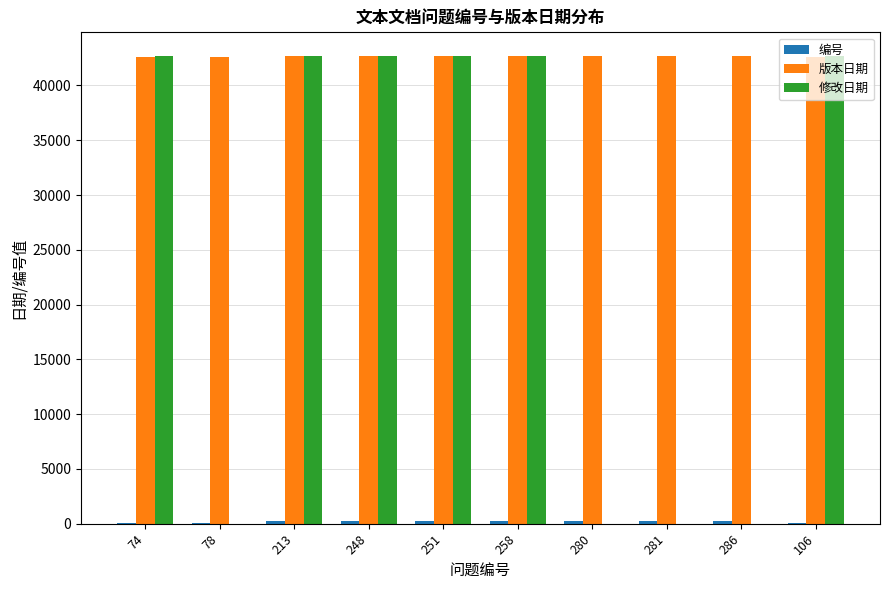

What is the greatest value displayed?

42715